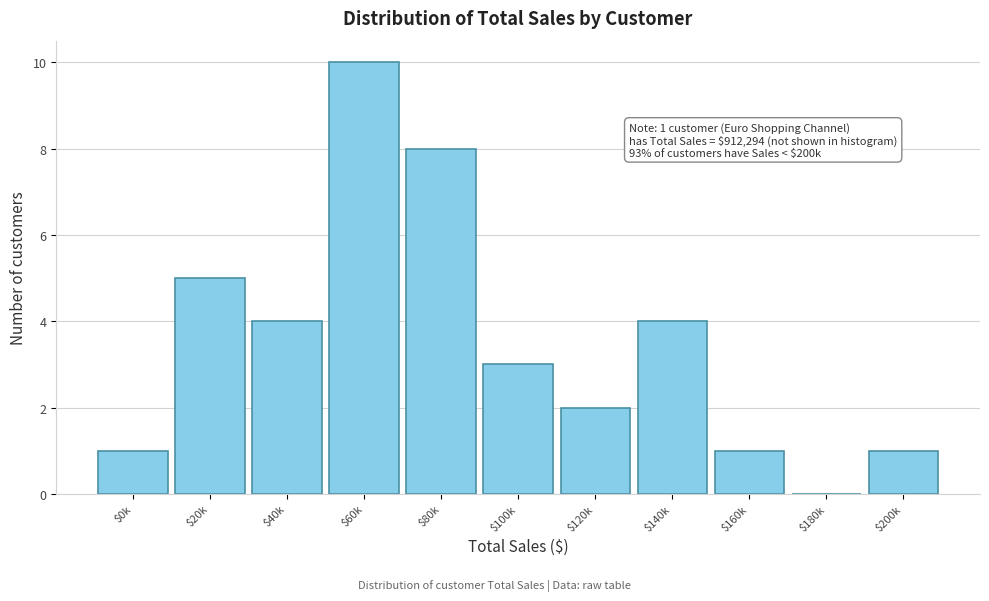

The value at $20k is 3. True or false?

False